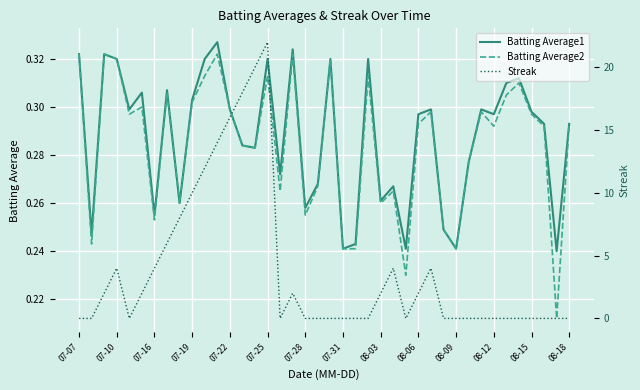

True or false: Batting Average2 and Batting Average1 cross at least once.

False